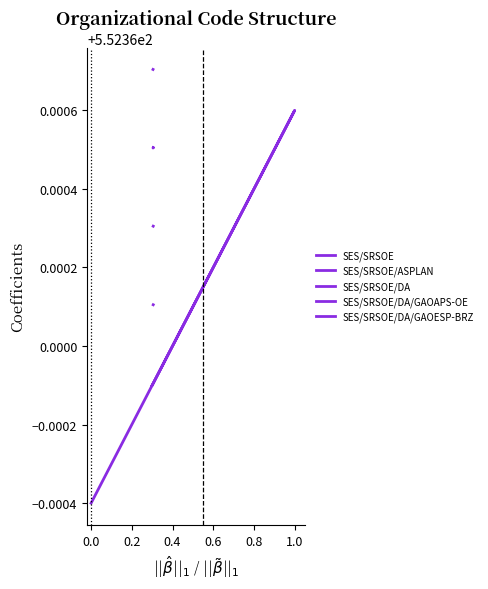

Reading left to right, transcribe all the data shown in this chart.

SES/SRSOE: 552.4	552.4	552.4
SES/SRSOE/ASPLAN: 552.4	552.4	552.4
SES/SRSOE/DA: 552.4	552.4	552.4
SES/SRSOE/DA/GAOAPS-OE: 552.4	552.4	552.4
SES/SRSOE/DA/GAOESP-BRZ: 552.4	552.4	552.4